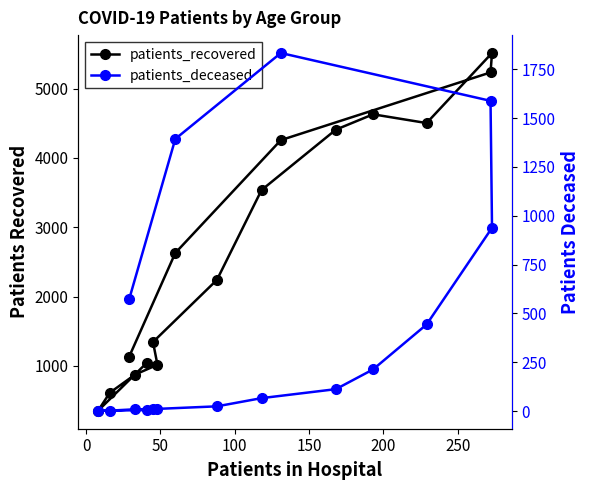

List the series in order of their peak value, highest first.

patients_recovered, patients_deceased